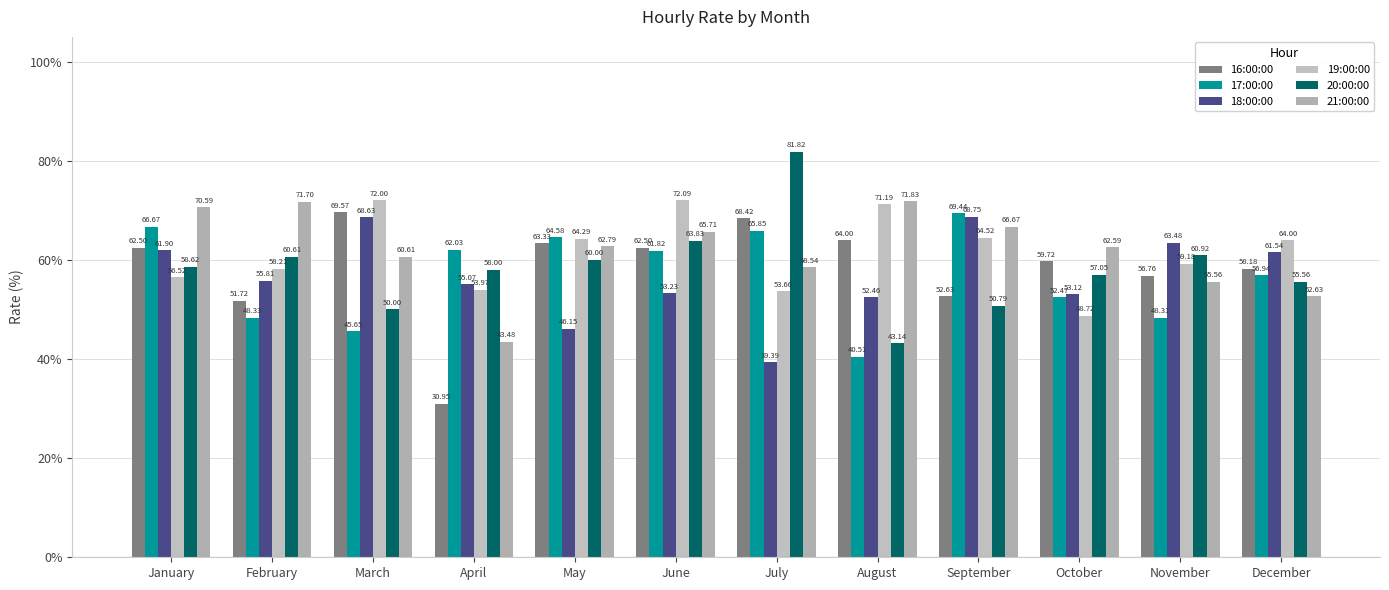

Reading left to right, what are all the values shown in this chart?

16:00:00: 62.5	51.7	69.6	30.9	63.3	62.5	68.4	64.0	52.6	59.7	56.8	58.2
17:00:00: 66.7	48.3	45.6	62.0	64.6	61.8	65.8	40.5	69.4	52.5	48.3	56.9
18:00:00: 61.9	55.8	68.6	55.1	46.1	53.2	39.4	52.5	68.8	53.1	63.5	61.5
19:00:00: 56.5	58.2	72.0	54.0	64.3	72.1	53.7	71.2	64.5	48.7	59.2	64.0
20:00:00: 58.6	60.6	50.0	58.0	60.0	63.8	81.8	43.1	50.8	57.0	60.9	55.6
21:00:00: 70.6	71.7	60.6	43.5	62.8	65.7	58.5	71.8	66.7	62.6	55.6	52.6